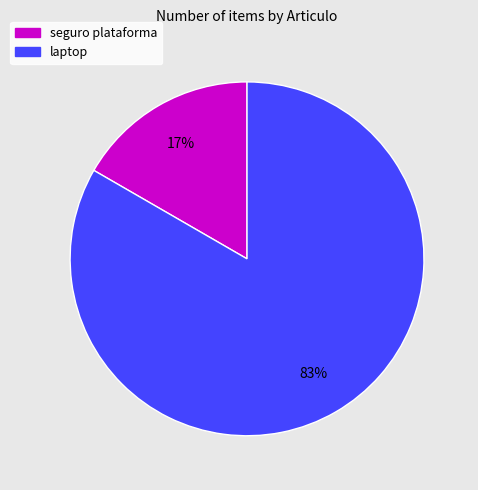

To the nearest percent, what percentage of the pie is seguro plataforma?

17%